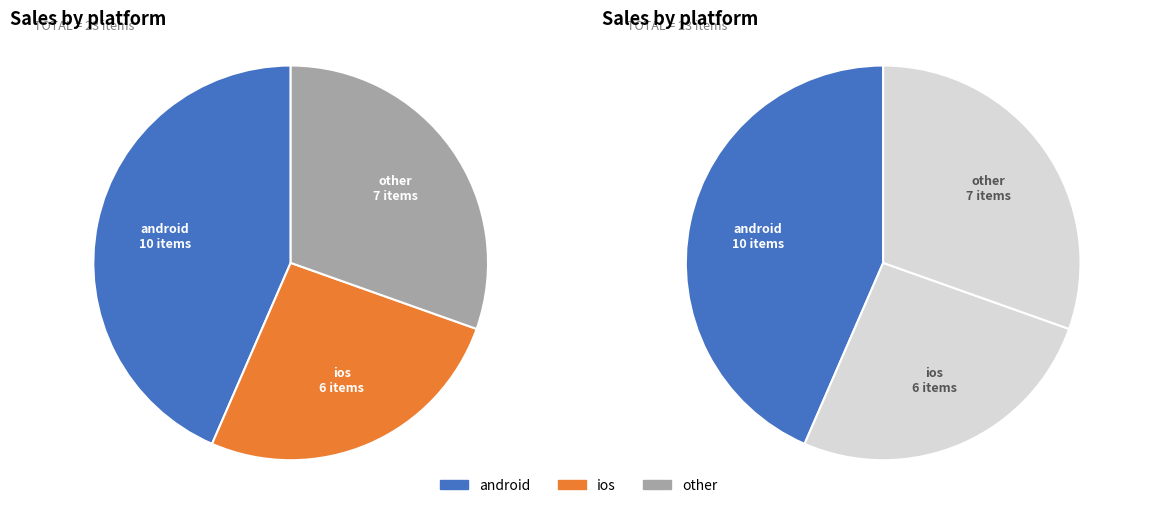

To the nearest percent, what is the difference between the android and ios slice percentages?

17%